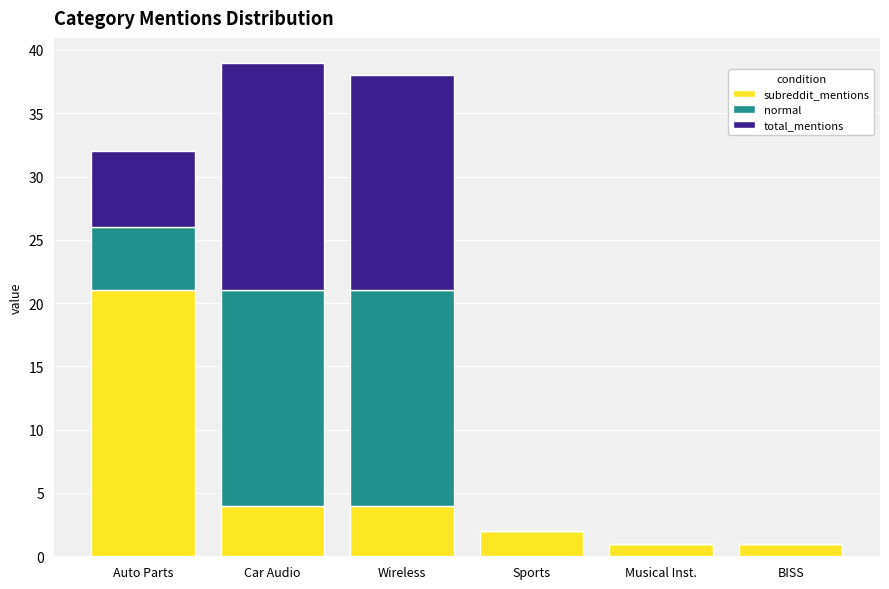

What is the total value across all series at Car Audio?

39